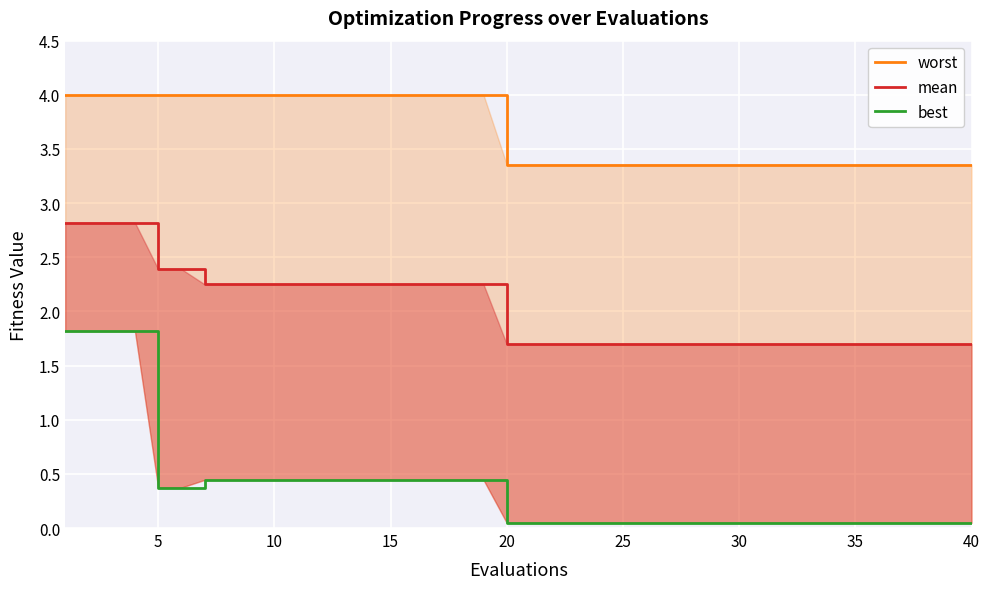

What is the sum of the best values at 34 and 28?

0.1